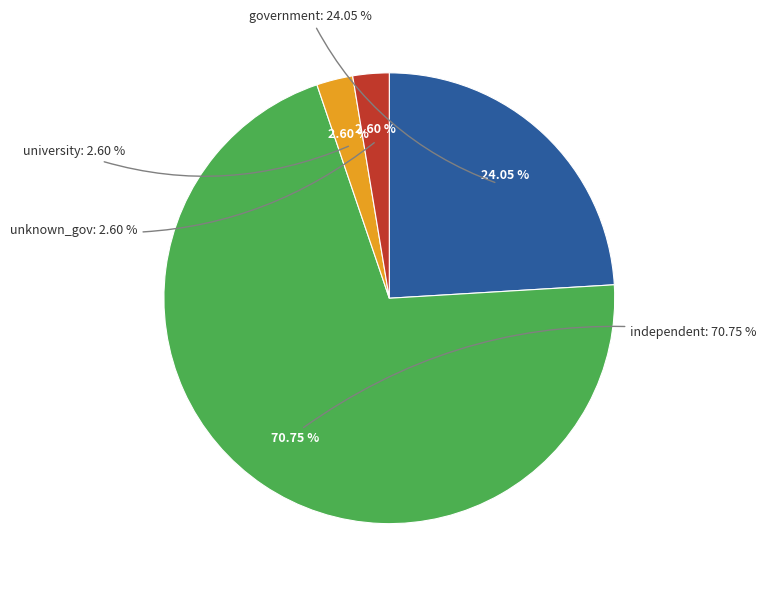

What is the majority slice?

independent